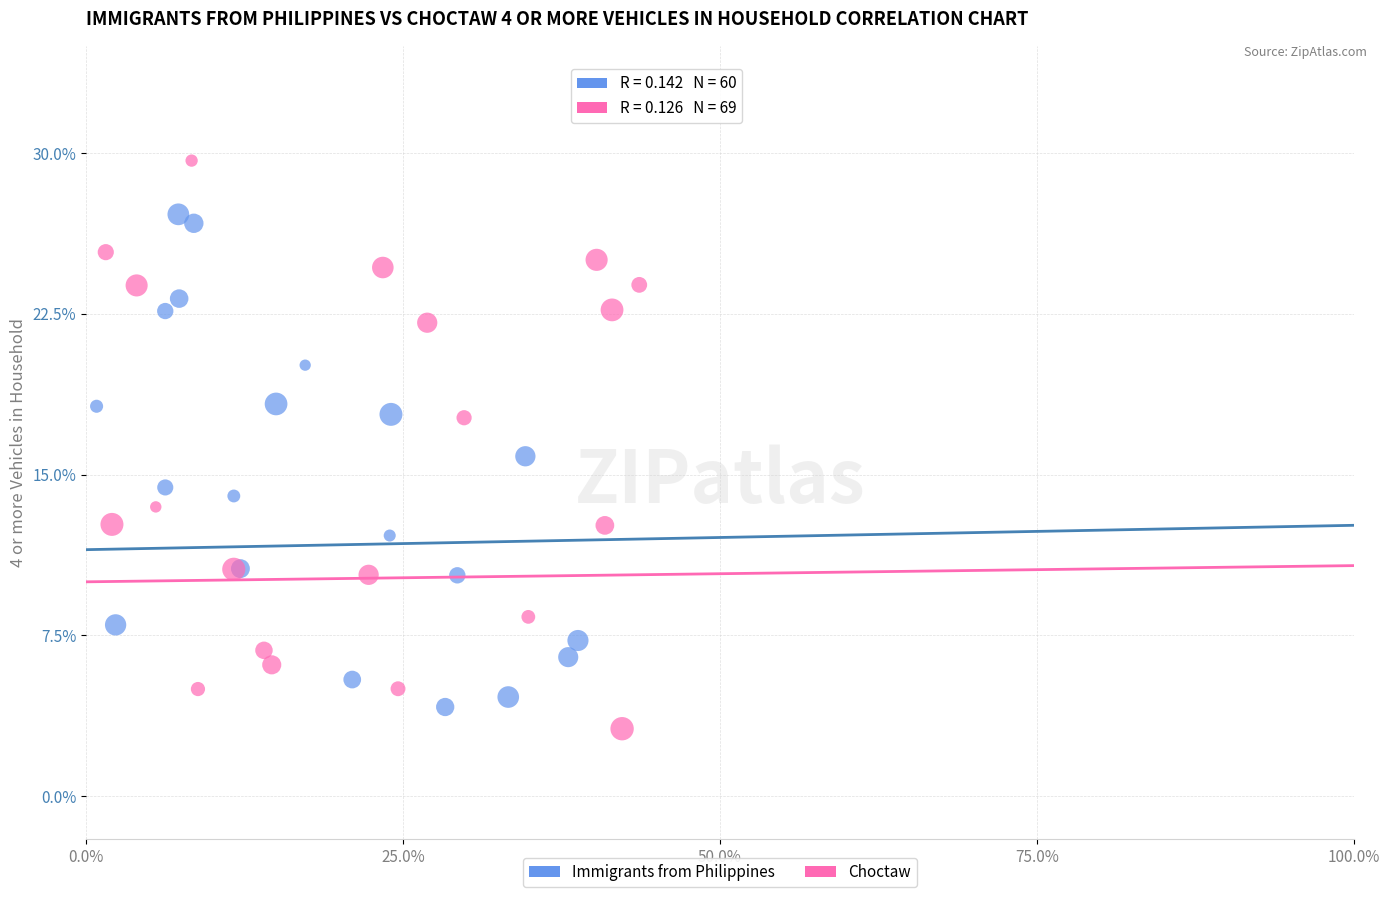

Which series reaches the maximum Y coordinate?

Choctaw